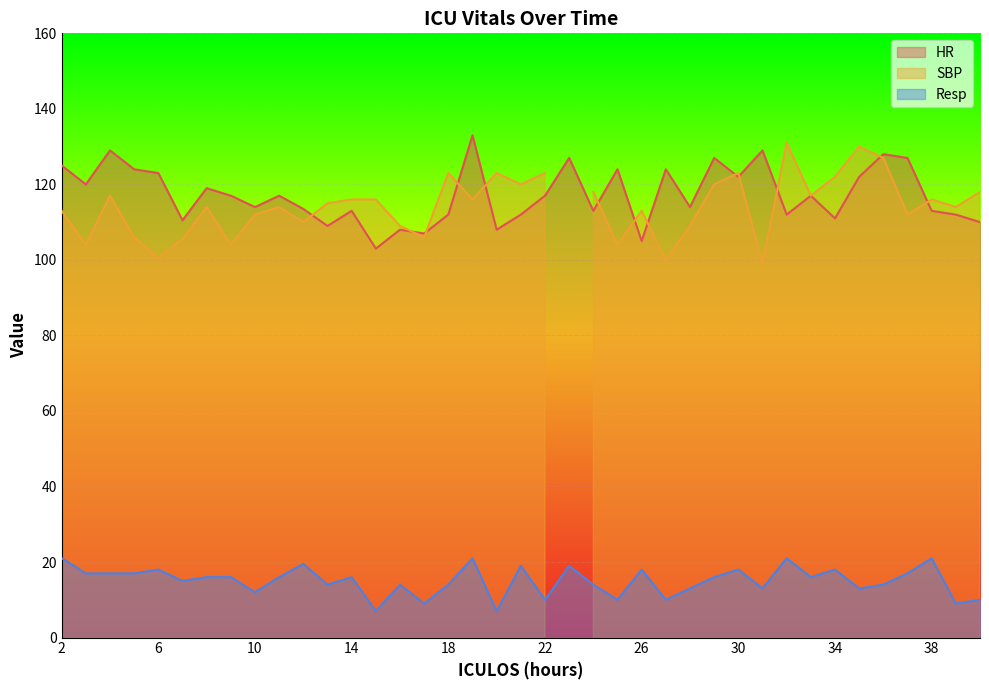

True or false: Resp and HR cross at least once.

False